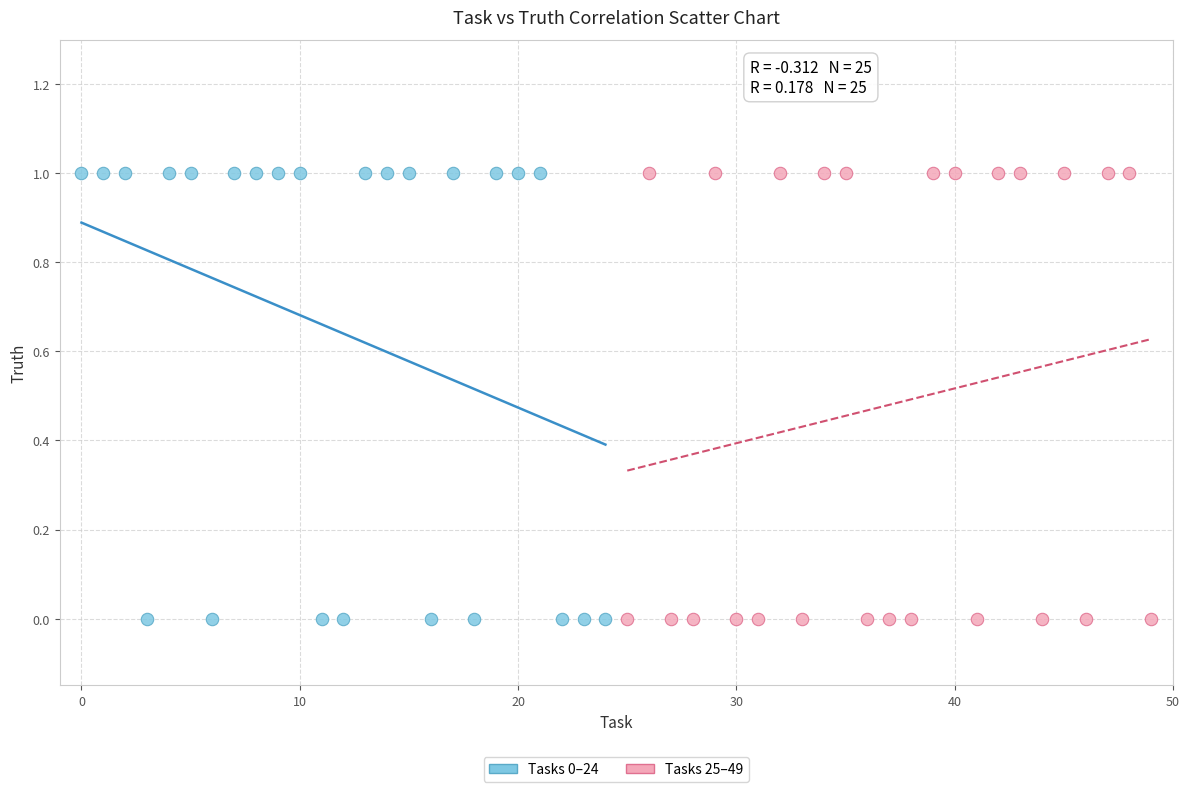

What are all the series names shown in the legend?

Tasks 0–24, Tasks 25–49